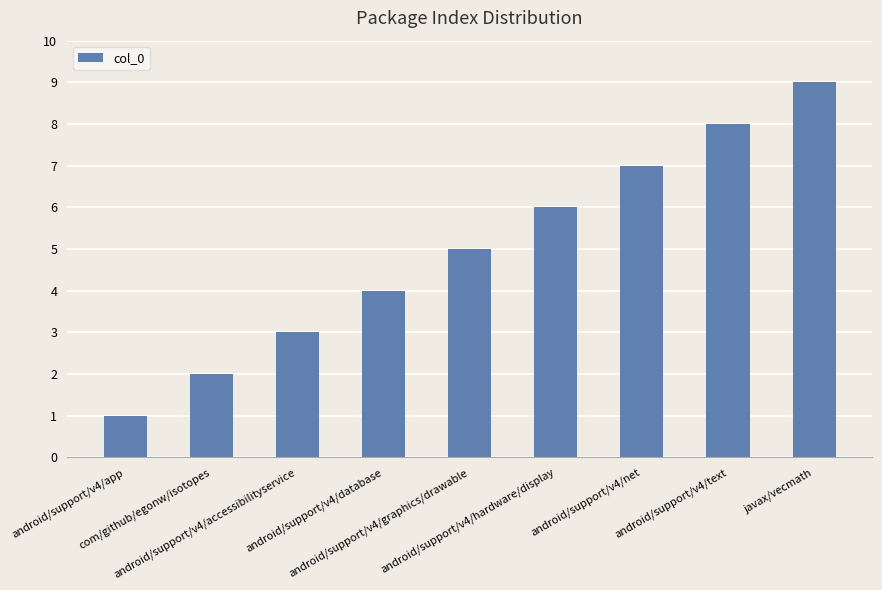

What is the approximate value at com/github/egonw/isotopes?

2